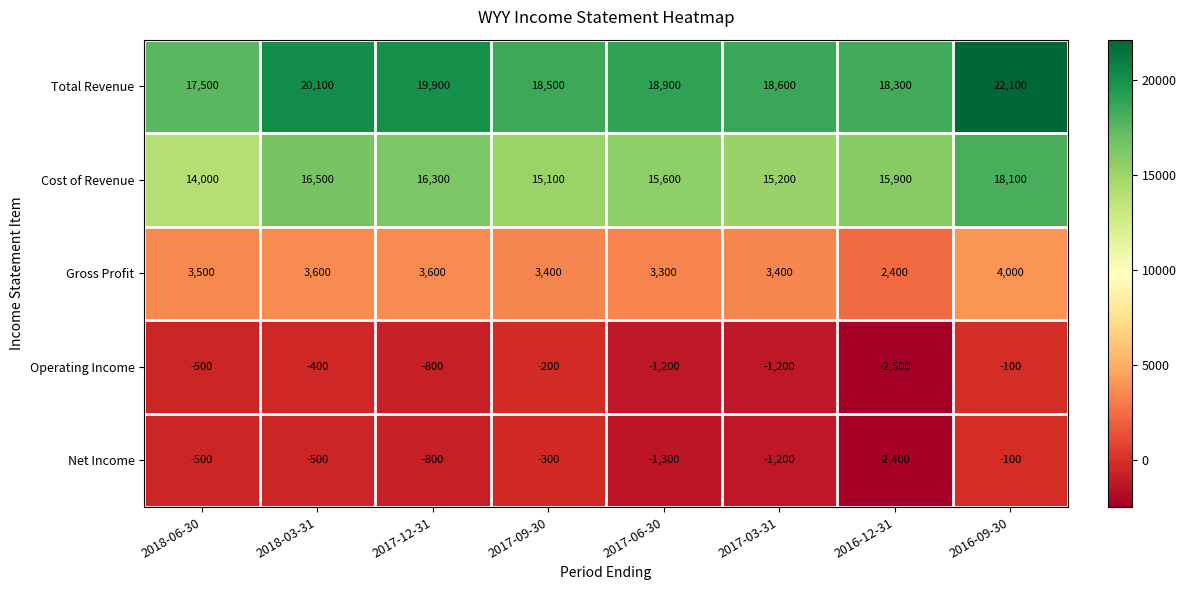

At which label does Total Revenue first exceed 18900?

2018-03-31